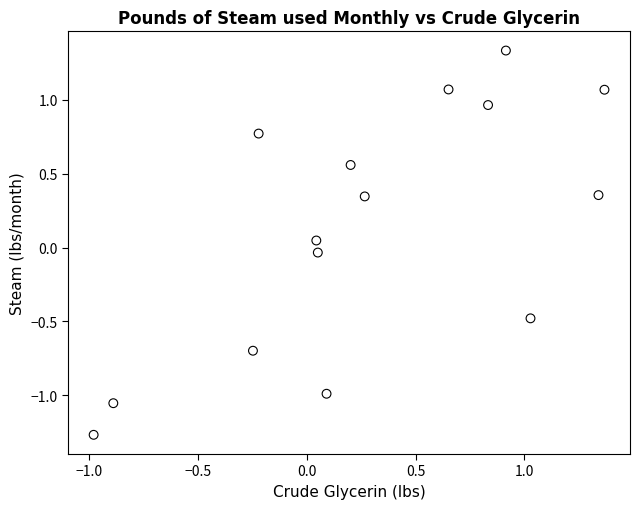

What is the range of X values (max minus min)?

2.3